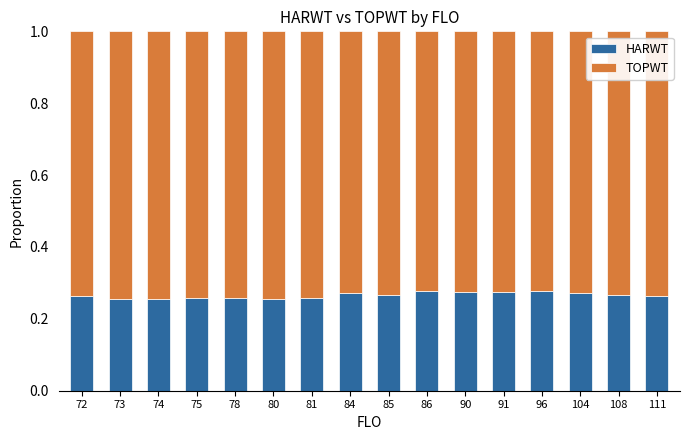

What is the sum of all HARWT values?

4.2